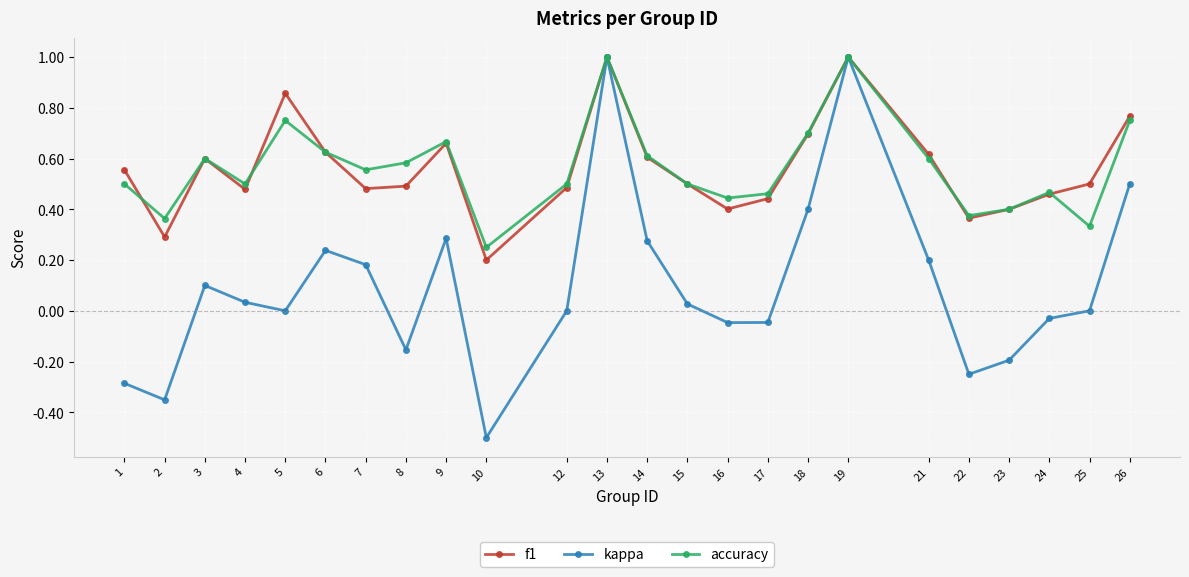

What is the maximum value for accuracy?

1.0